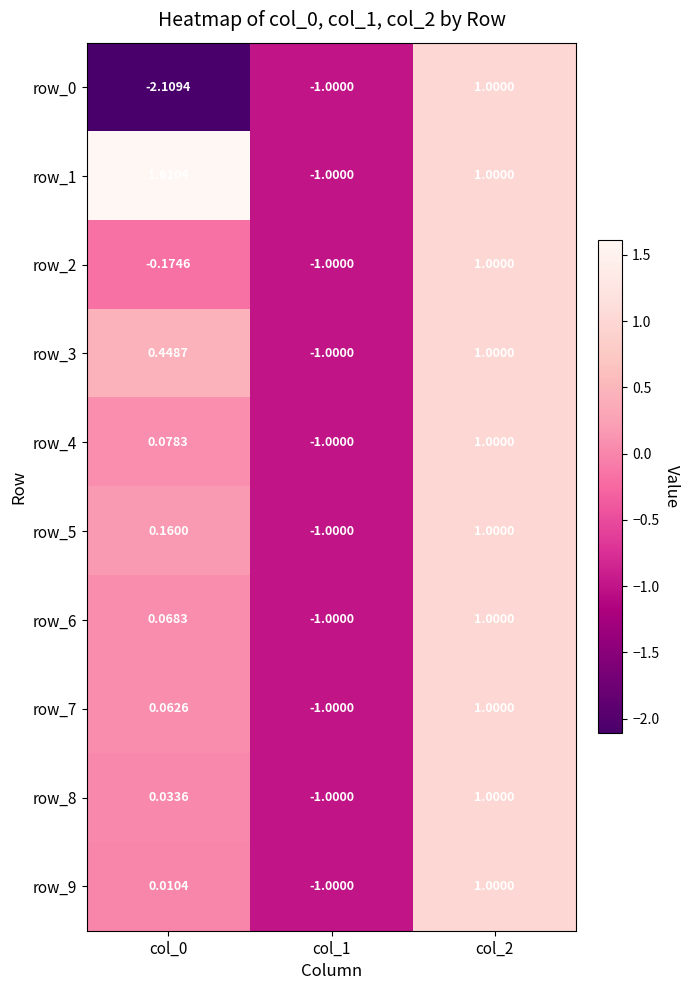

At which category is the sum across all series the highest?

col_2